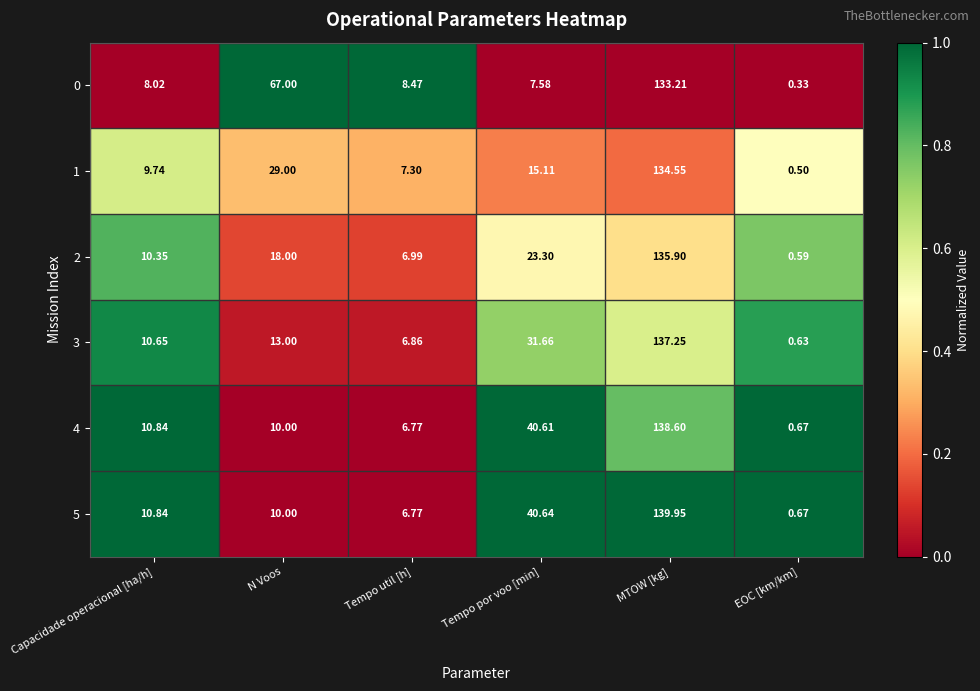

Rank the categories by 3 value from lowest to highest.

EOC [km/km], Tempo util [h], Capacidade operacional [ha/h], N Voos, Tempo por voo [min], MTOW [kg]